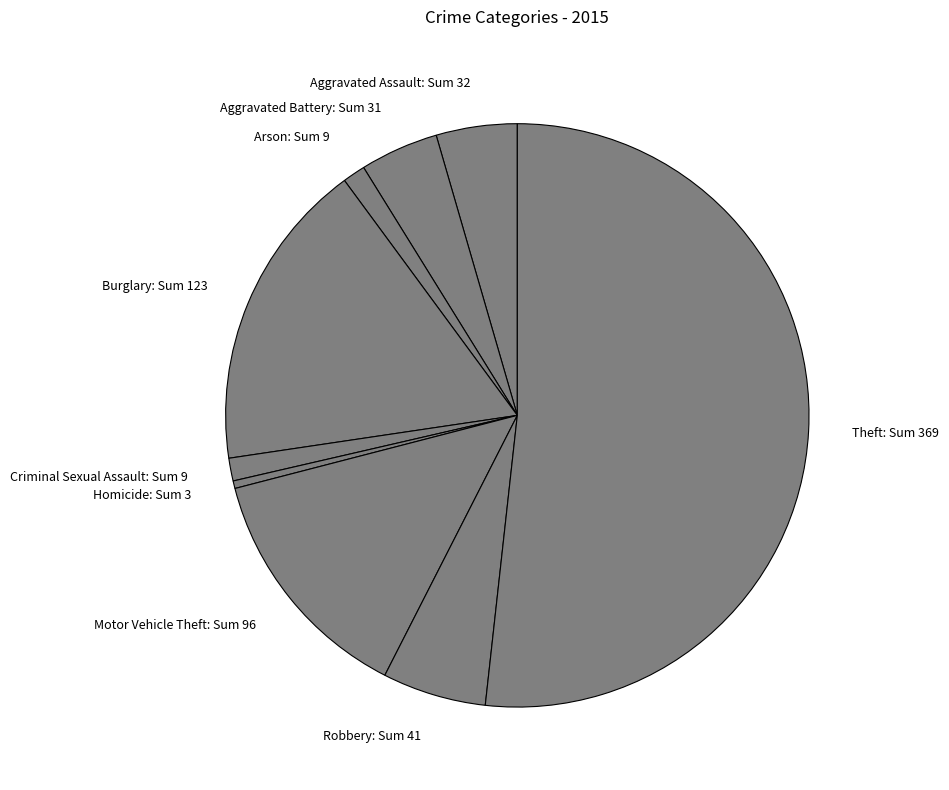

True or false: Aggravated Assault accounts for 4% of the total.

True